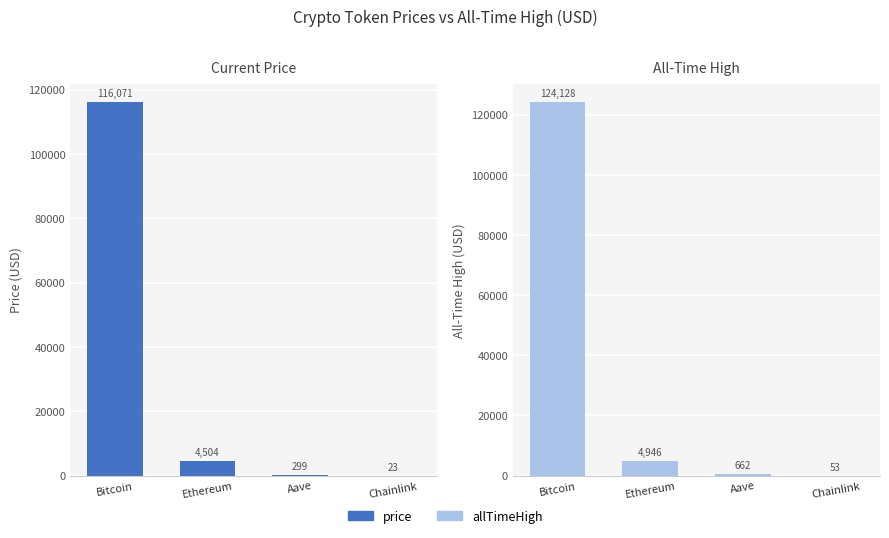

What is the difference between the price values at Aave and Chainlink?

275.3